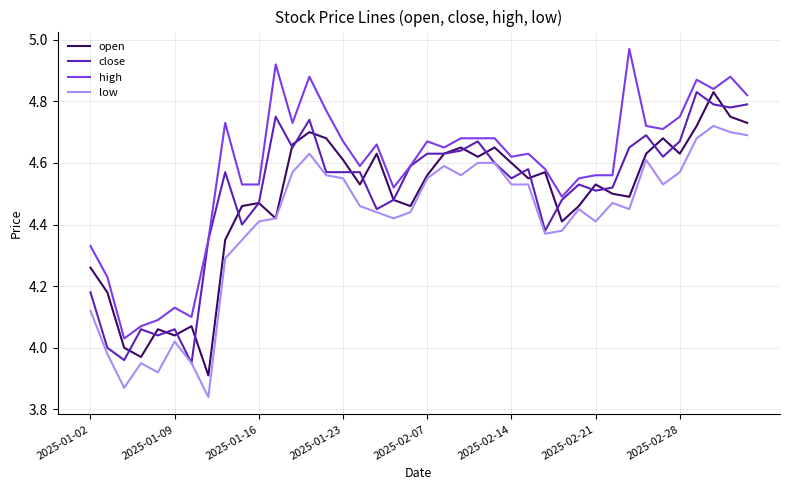

True or false: high and low intersect in this chart.

False